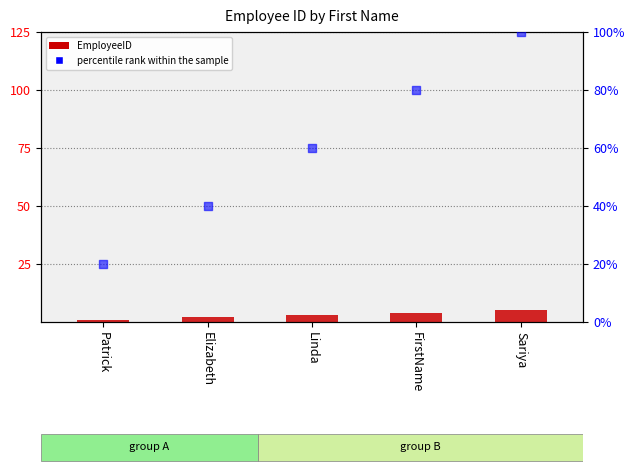

Which series reaches the maximum Y coordinate?

percentile rank within the sample